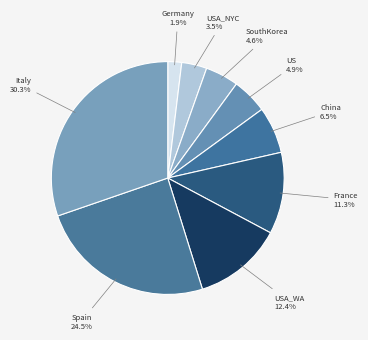

Is it true that France is 11% of the pie?

True